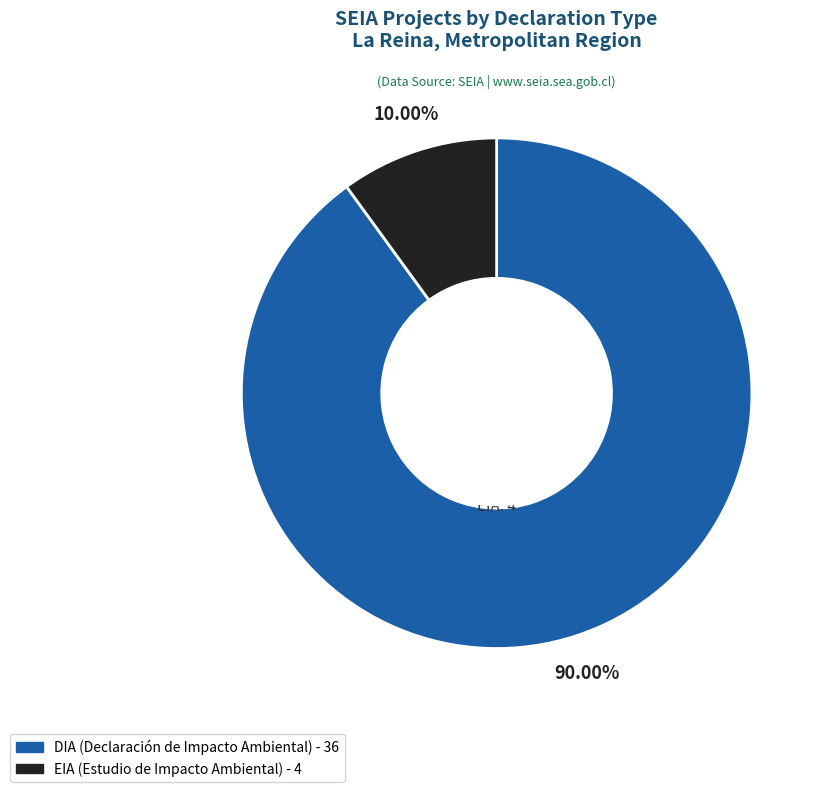

What is the largest slice in the pie chart?

DIA